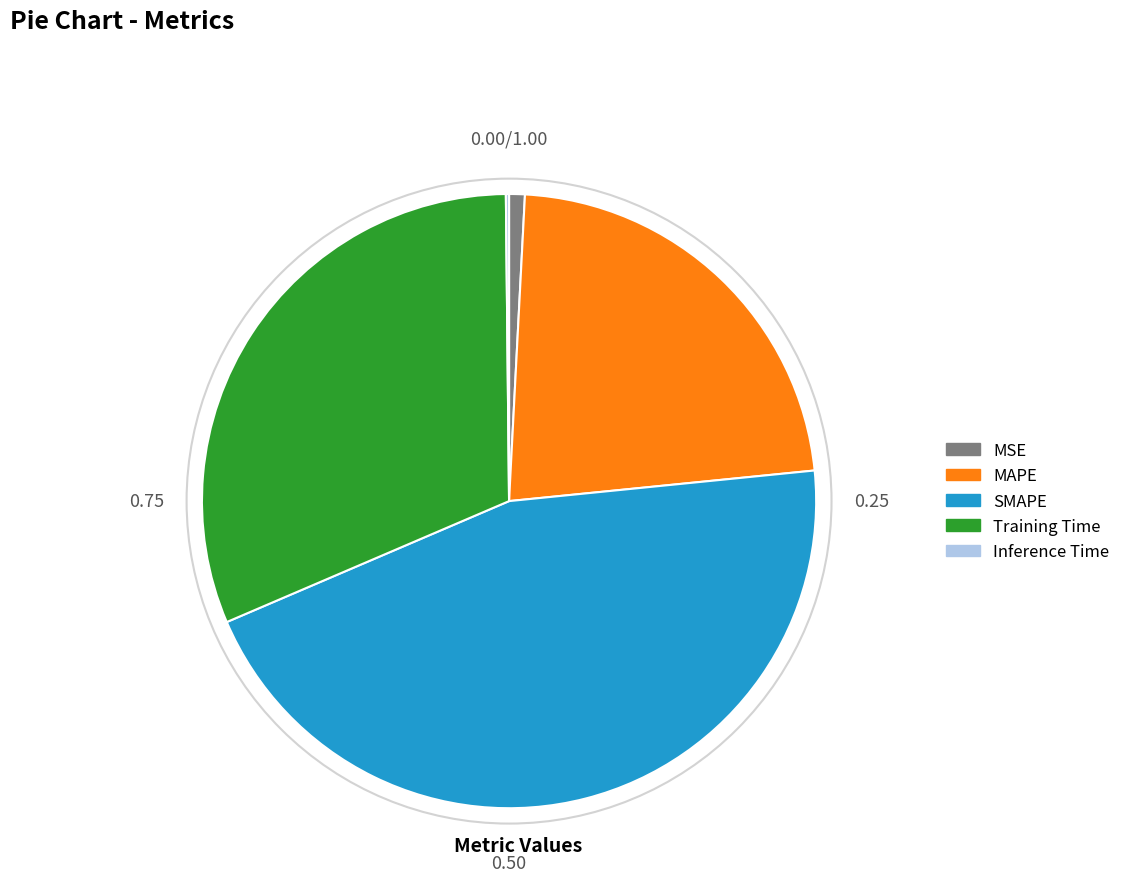

Between SMAPE and MSE, which is larger?

SMAPE